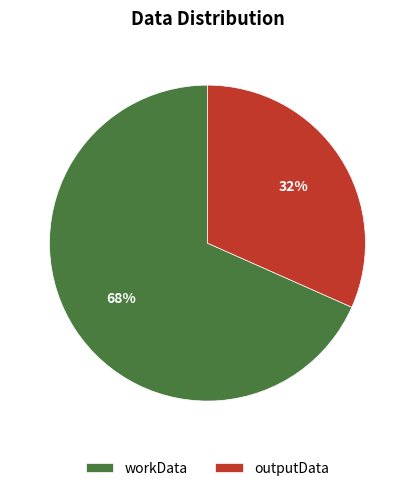

To the nearest percent, what portion does workData represent?

68%